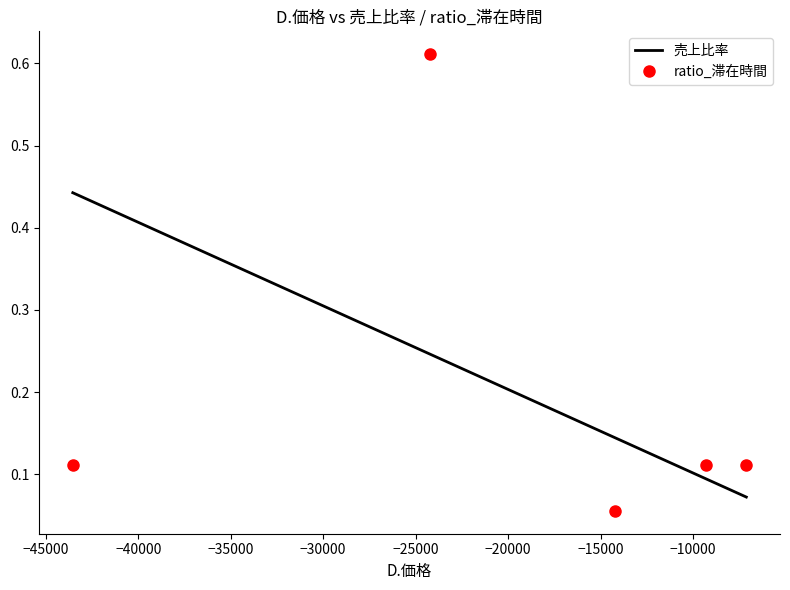

List the series in order of their peak value, highest first.

ratio_滞在時間, 売上比率